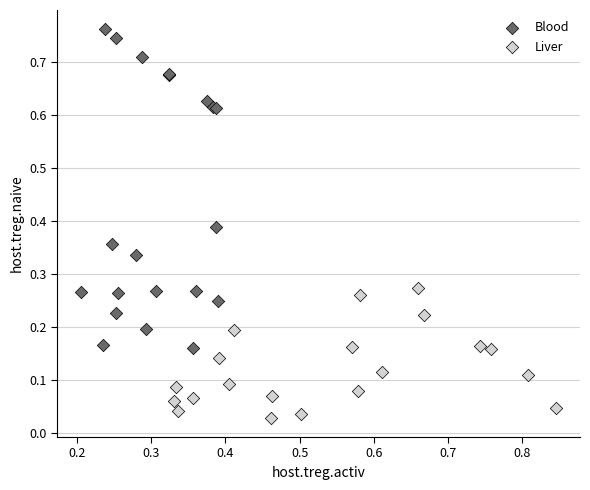

Which series reaches the maximum Y coordinate?

Blood